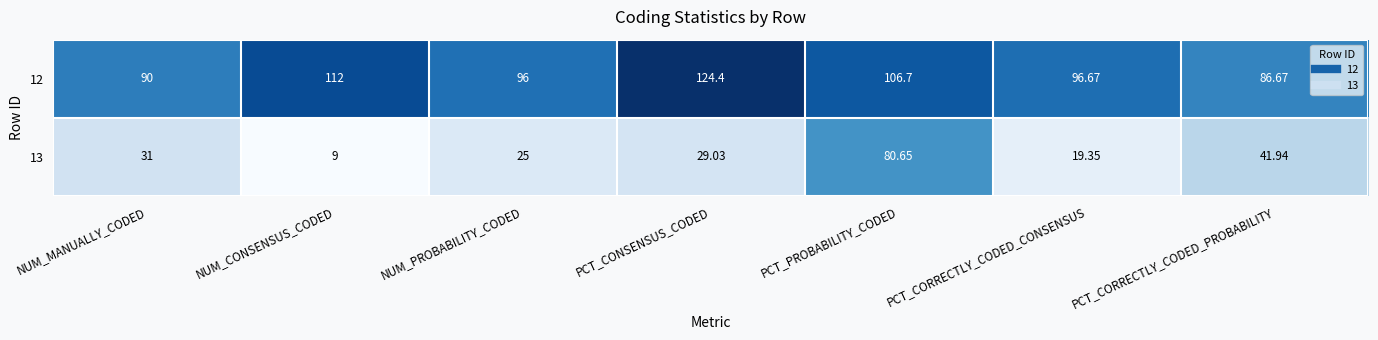

At which category is the sum across all series the highest?

PCT_PROBABILITY_CODED